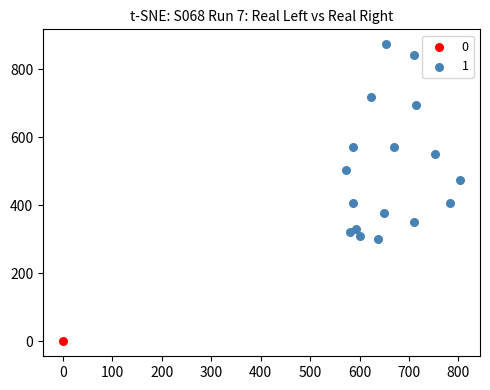

What are all the series names shown in the legend?

0, 1